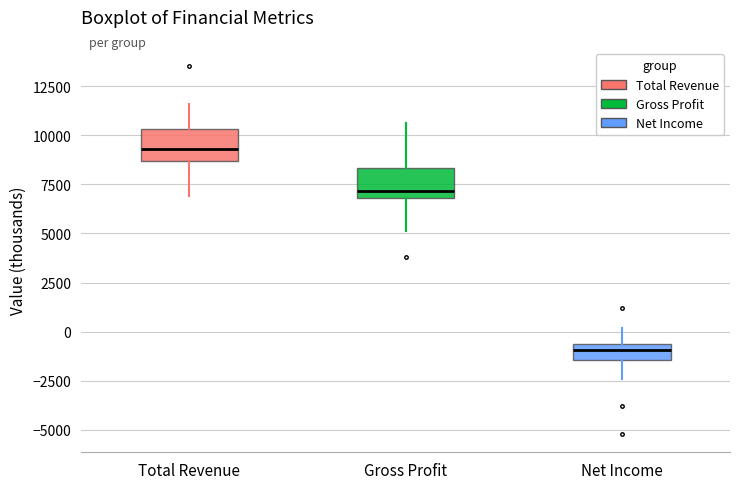

Where does the lower whisker of the box for Gross Profit end on the y-axis? The values are not printed on the chart, so give them approximately, as read against the axis.

5000